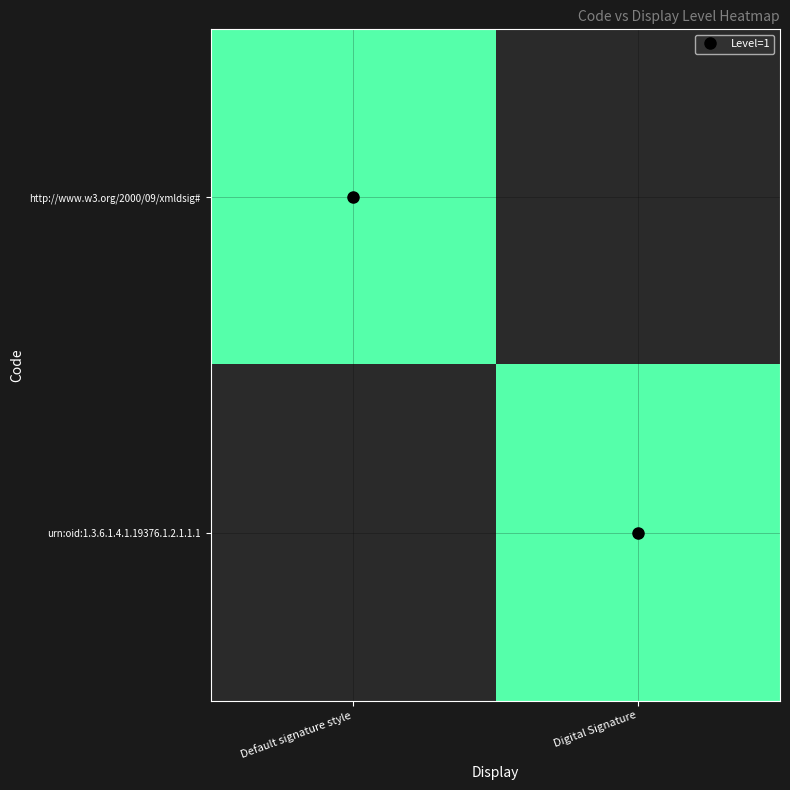

At how many categories does at least one series exceed 0?

2